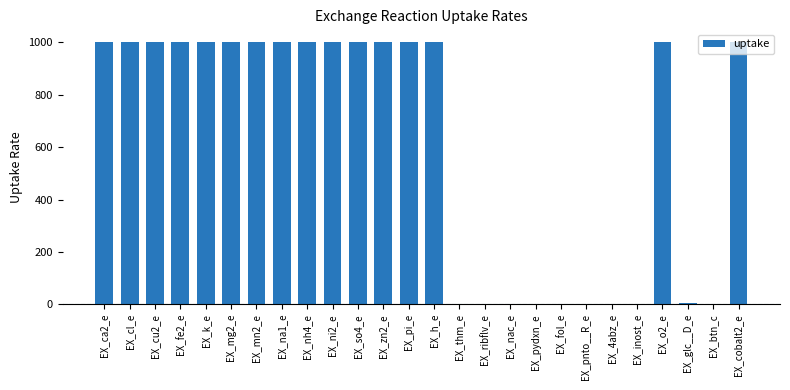

Is it true that the value at EX_h_e is 1000.0?

True